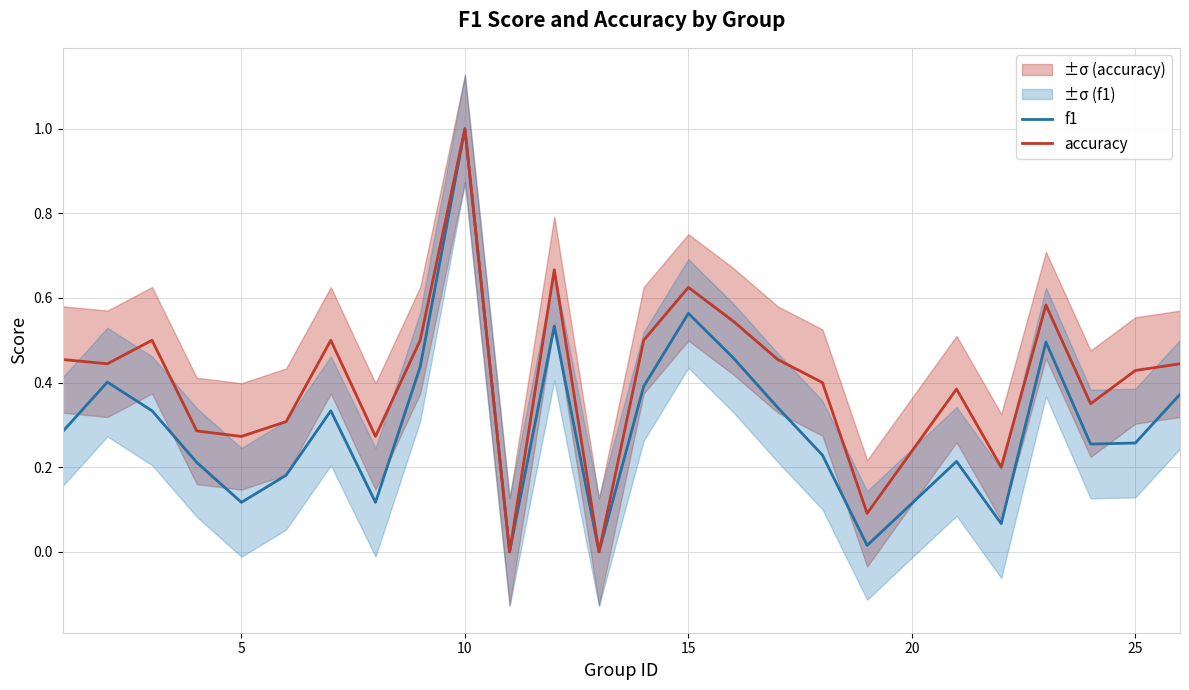

What are all the series names shown in the legend?

f1, accuracy